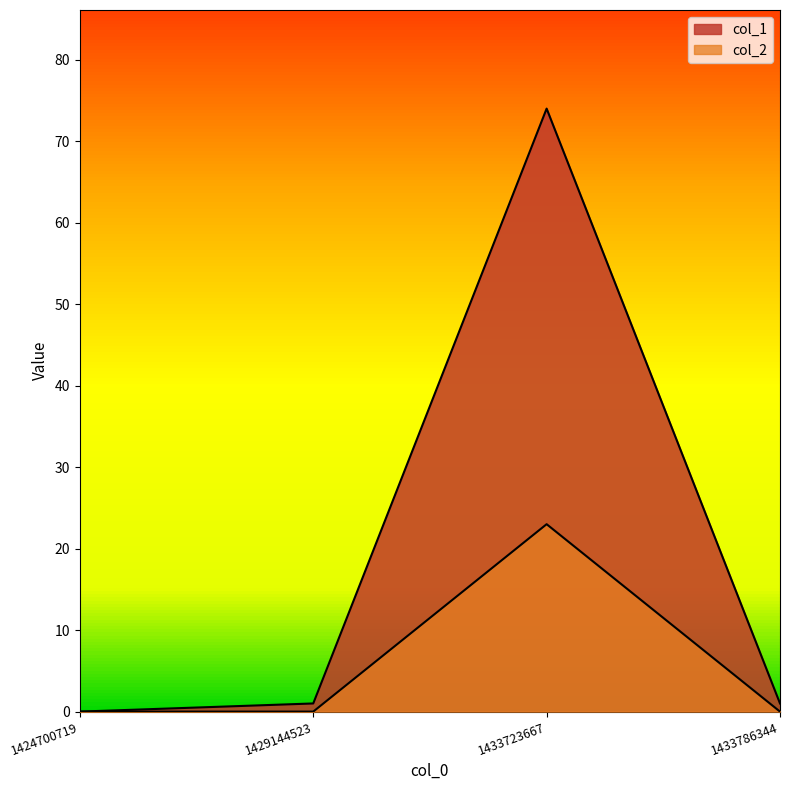

True or false: col_1 and col_2 cross at least once.

False